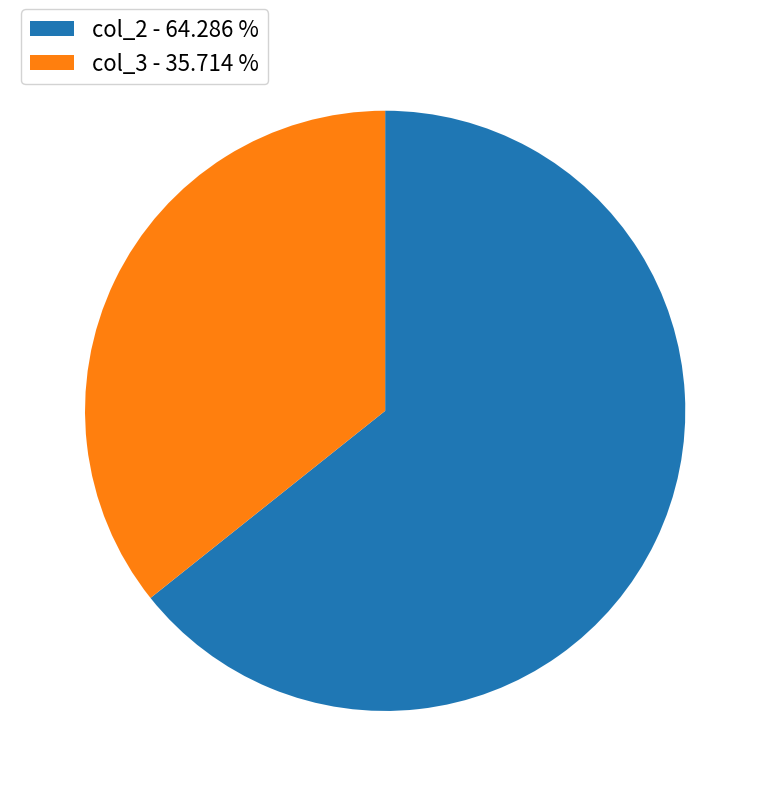

Count the number of slices in the pie.

2